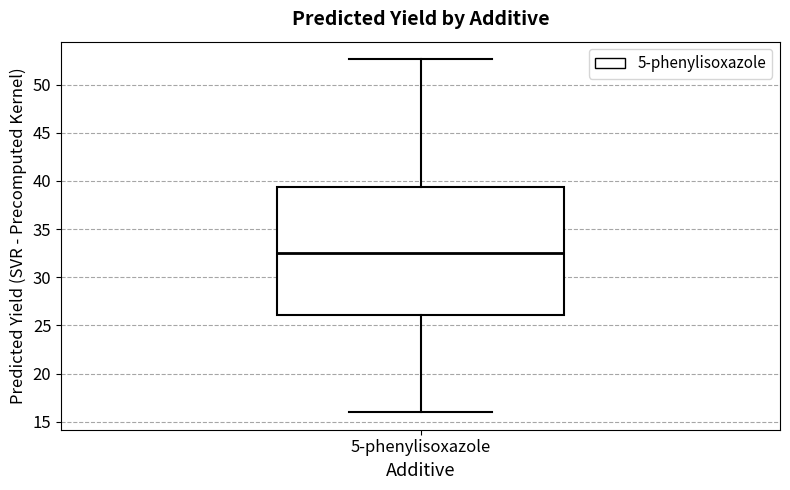

Where is the lower edge of the box for 5-phenylisoxazole on the y-axis? The values are not printed on the chart, so give them approximately, as read against the axis.

26.0